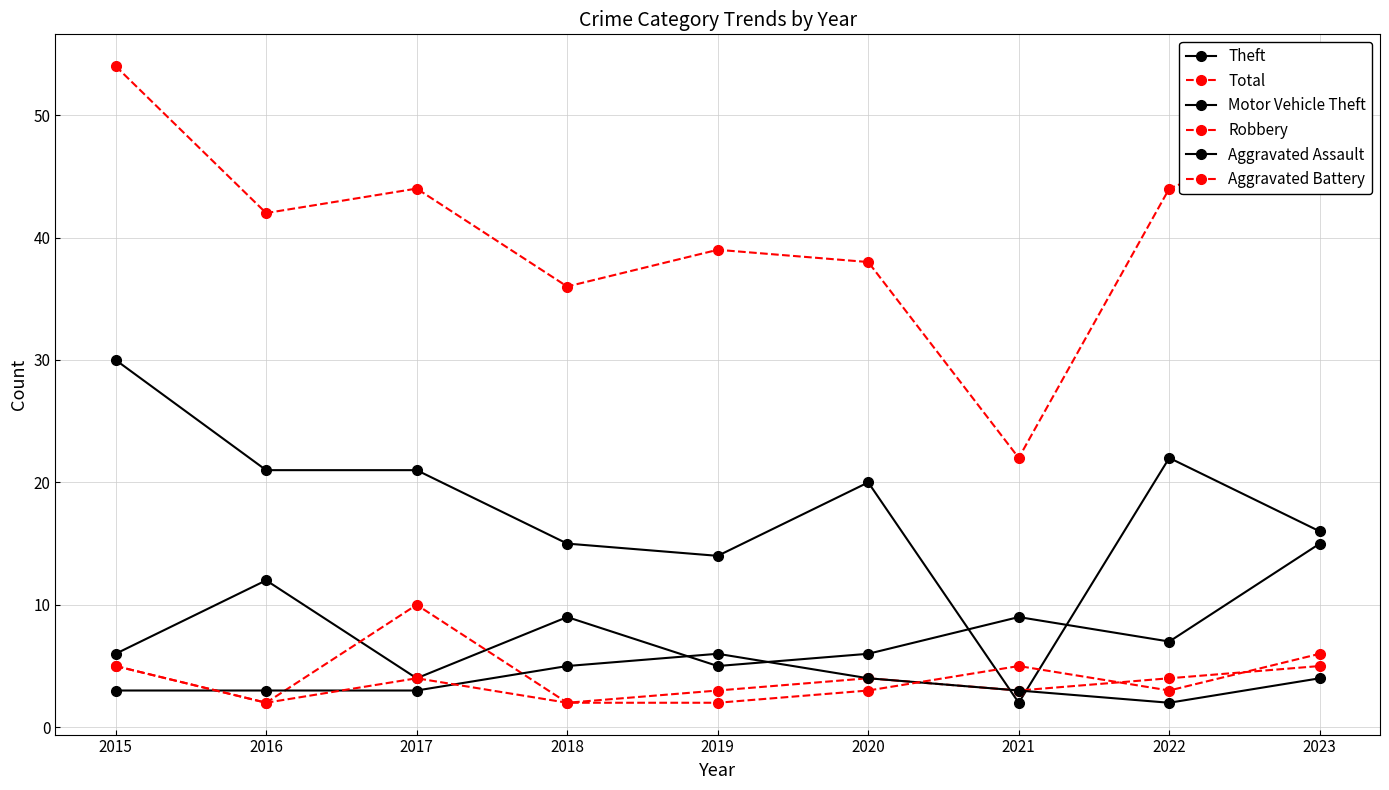

How many data points in Theft are less than 20?

4